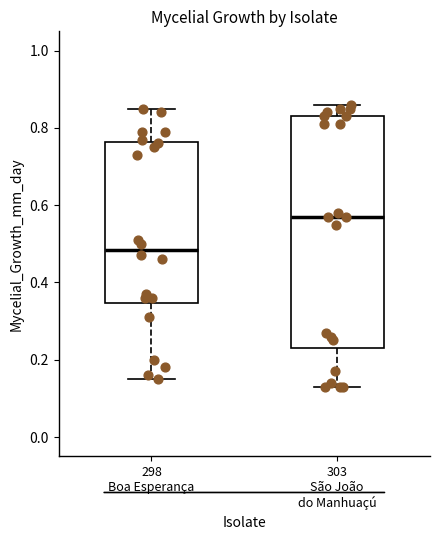

Which box has the lowest median line?

298 Boa Esperança